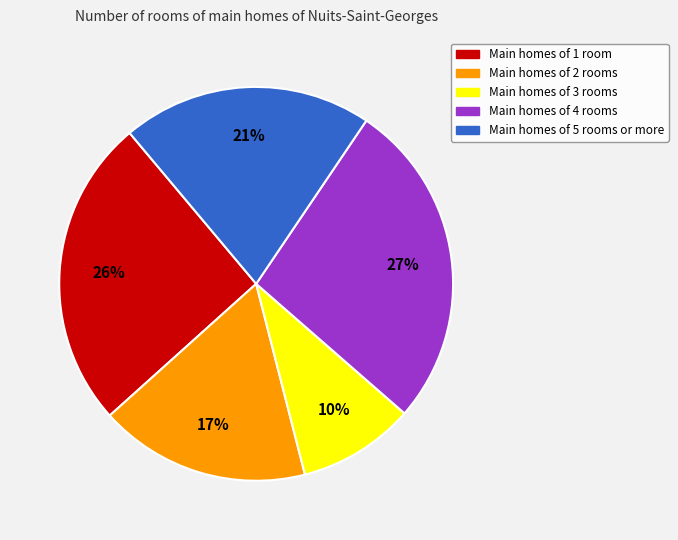

How many segments does this pie chart have?

5